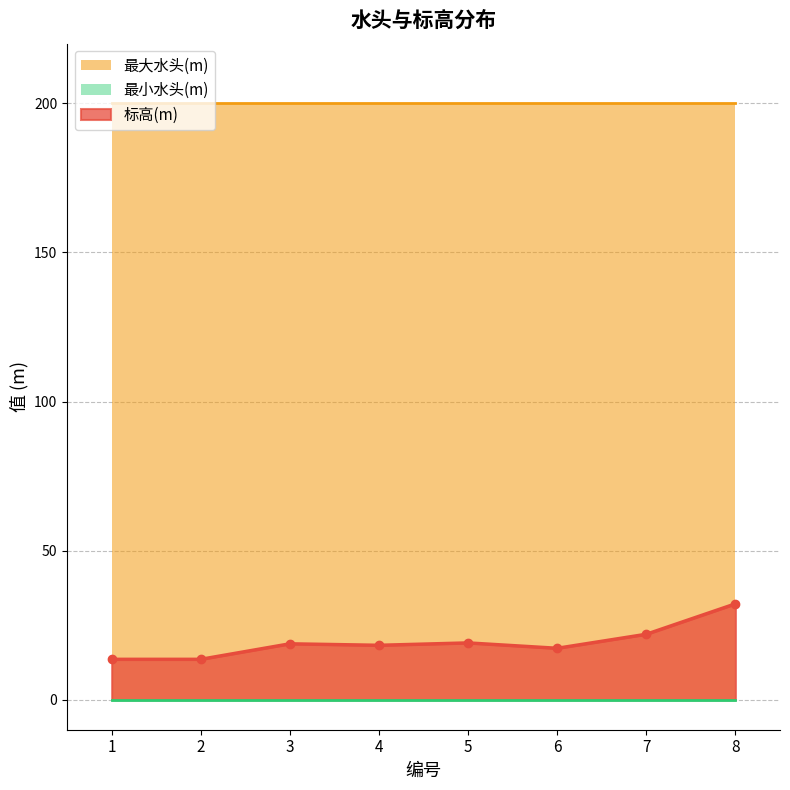

Reading left to right, extract all data points from this chart.

标高(m): 1=13.6	2=13.6	3=18.8	4=18.3	5=19.1	6=17.3	7=22.0	8=32.2
最大水头(m): 1=200.0	2=200.0	3=200.0	4=200.0	5=200.0	6=200.0	7=200.0	8=200.0
最小水头(m): 1=0.0	2=0.0	3=0.0	4=0.0	5=0.0	6=0.0	7=0.0	8=0.0